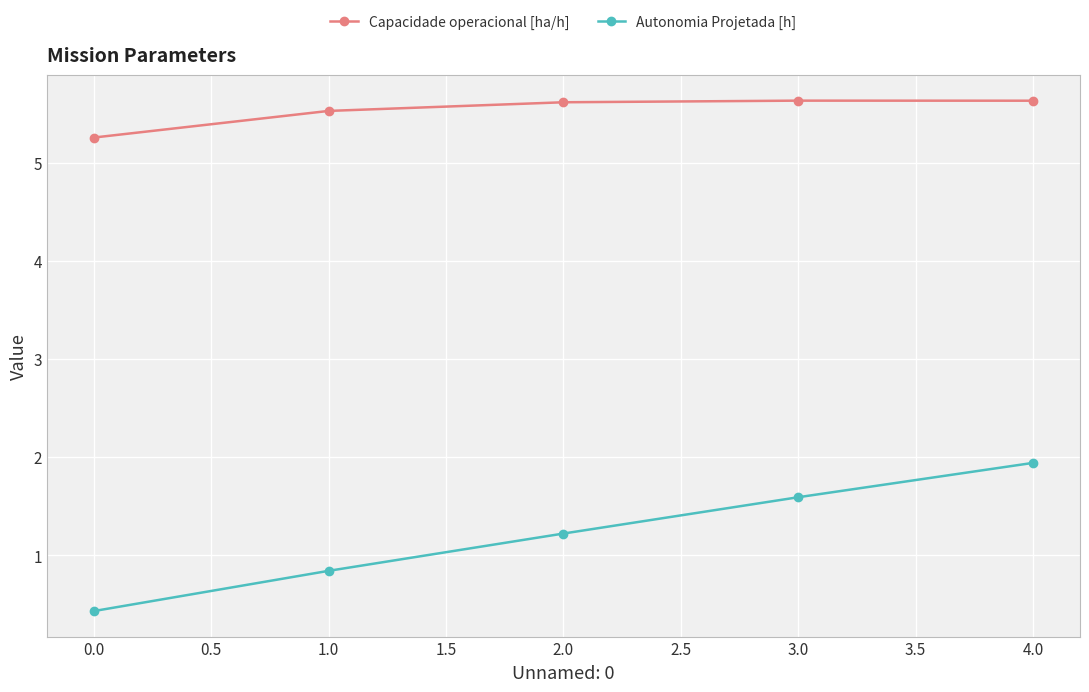

What position from the right is 0.0?

5